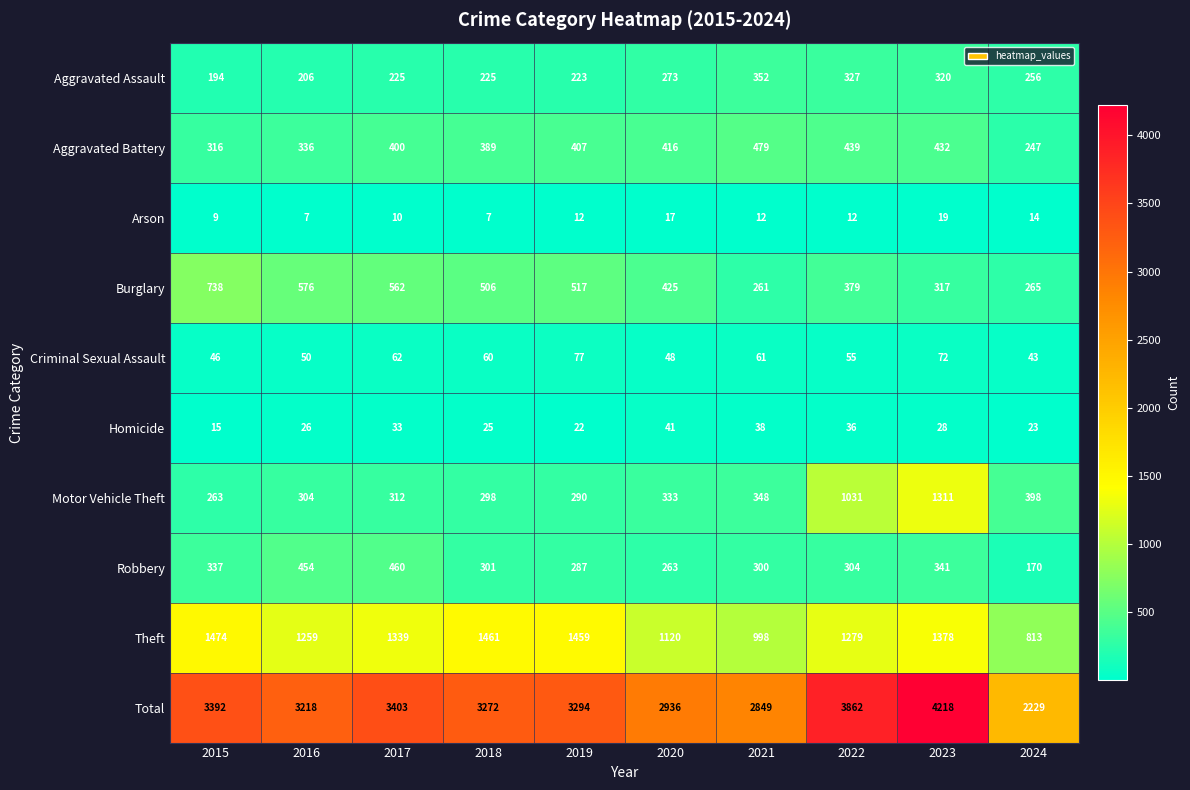

Which series has the widest spread of values?

Total